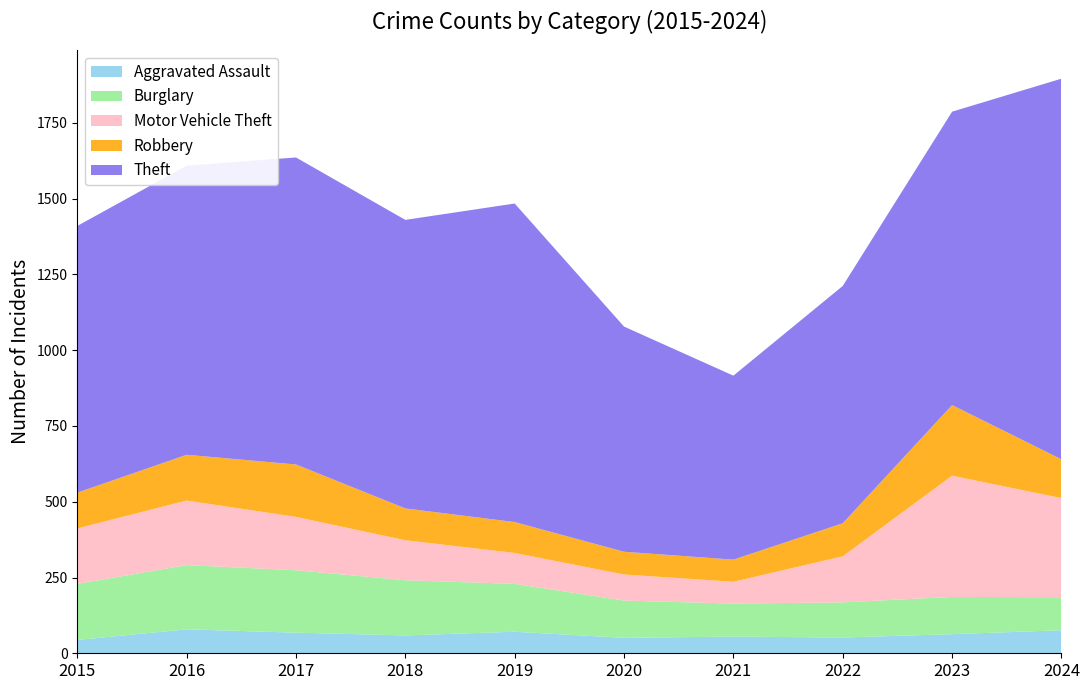

Reading right to left, list all the values displayed in this chart.

Aggravated Assault: 2024=76	2023=63	2022=52	2021=55	2020=51	2019=71	2018=59	2017=68	2016=79	2015=44
Burglary: 2024=109	2023=123	2022=116	2021=109	2020=123	2019=158	2018=182	2017=206	2016=212	2015=185
Motor Vehicle Theft: 2024=327	2023=400	2022=152	2021=72	2020=86	2019=102	2018=132	2017=176	2016=213	2015=183
Robbery: 2024=128	2023=233	2022=109	2021=73	2020=75	2019=102	2018=105	2017=173	2016=151	2015=118
Theft: 2024=1256	2023=968	2022=783	2021=607	2020=743	2019=1051	2018=952	2017=1013	2016=954	2015=880